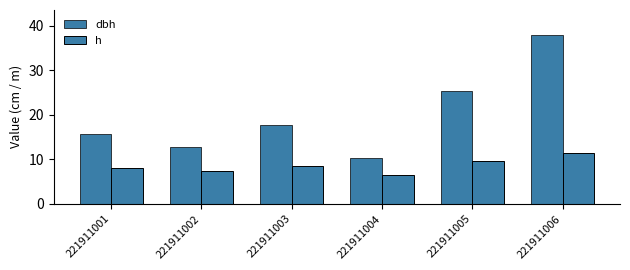

How many bars are there in total?

12